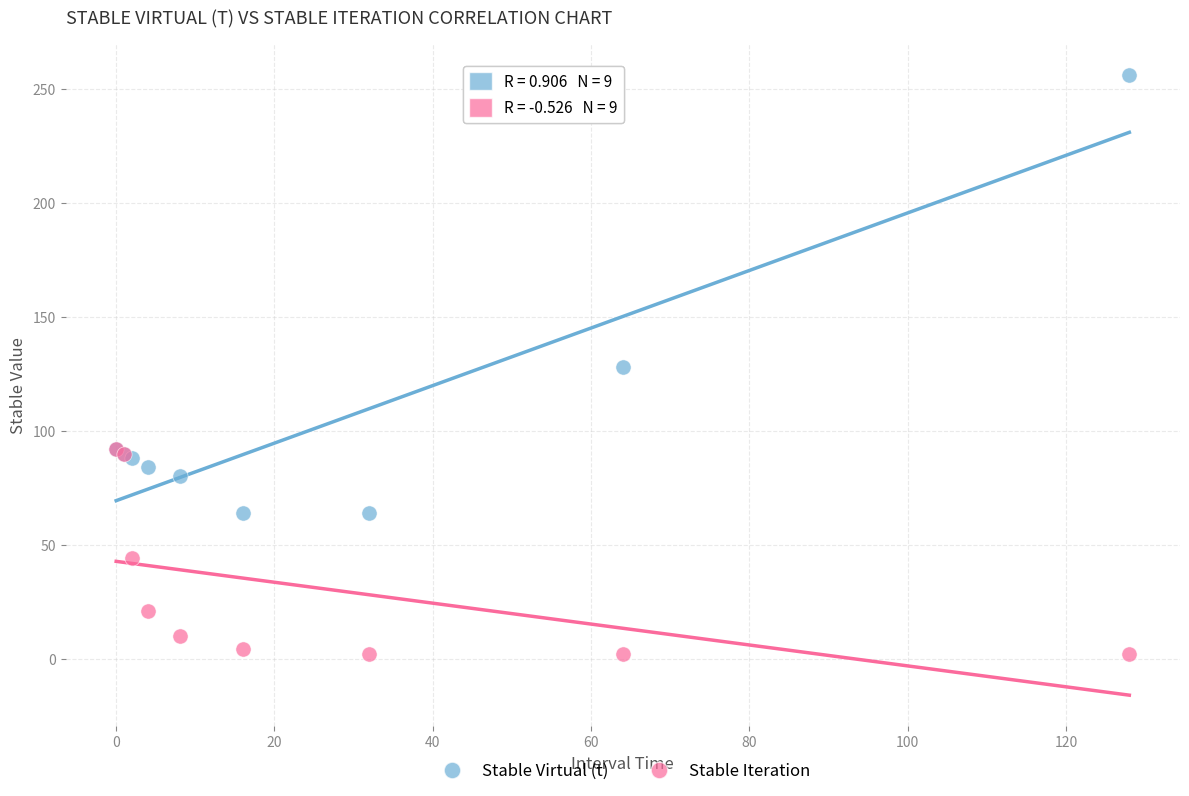

In the Stable Virtual (t) series, what Y value is closest to 160?

128